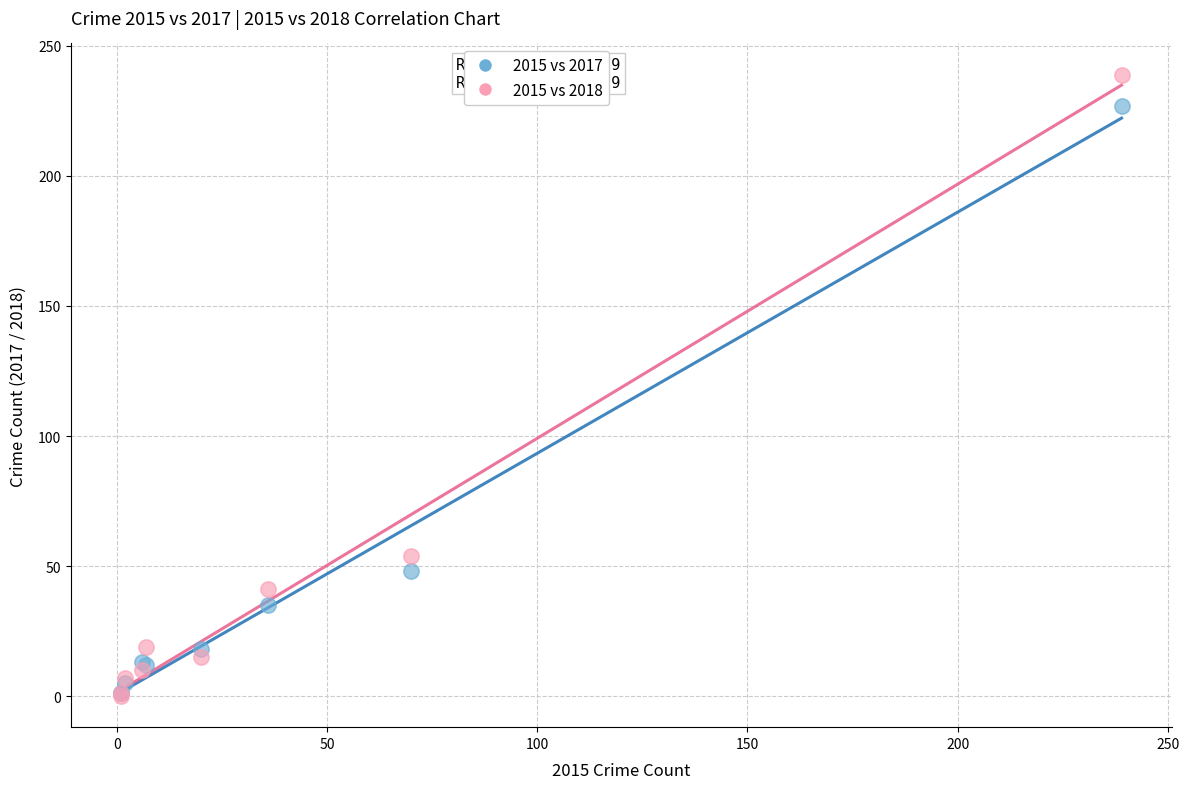

In the 2015 vs 2017 series, what Y value is closest to 114?

48